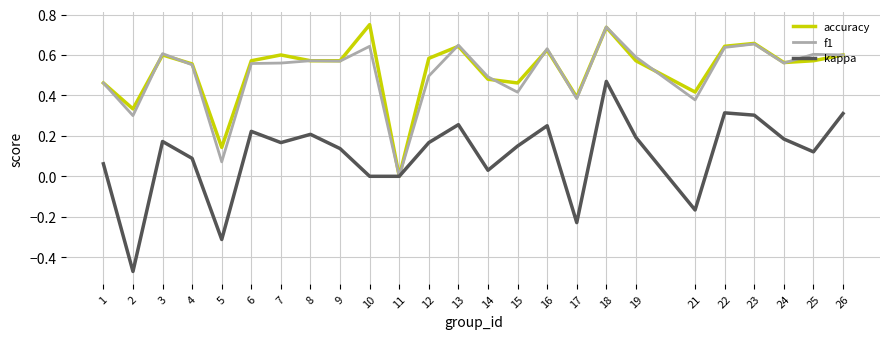

The value of kappa at 6 is 0.4. True or false?

False